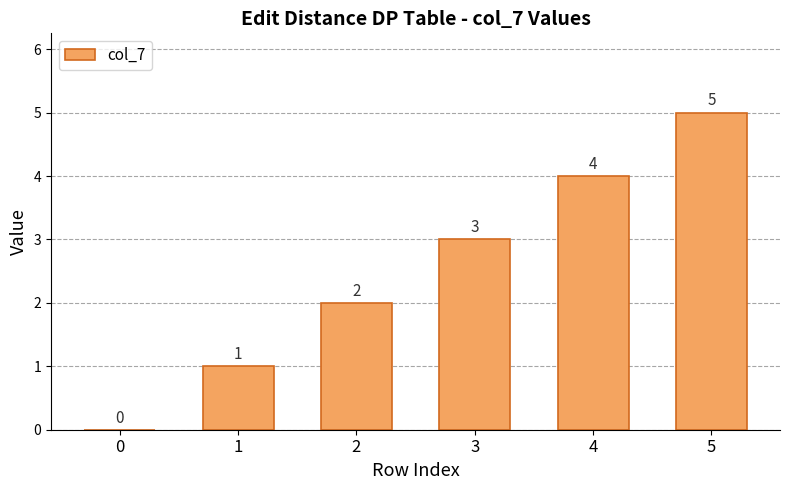

What is the difference between the values at 0 and 5?

5